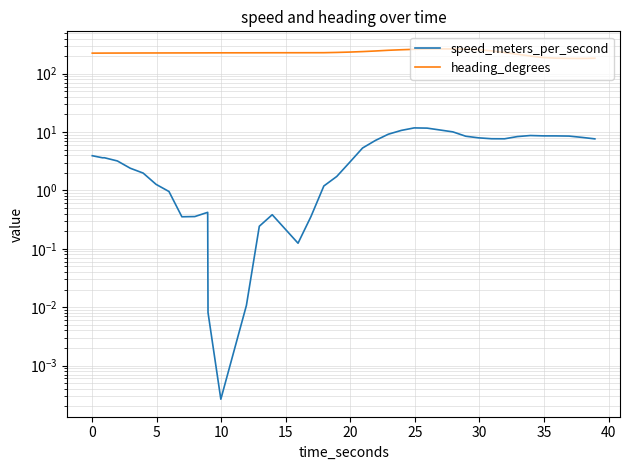

What is the maximum value shown in the chart?

266.4